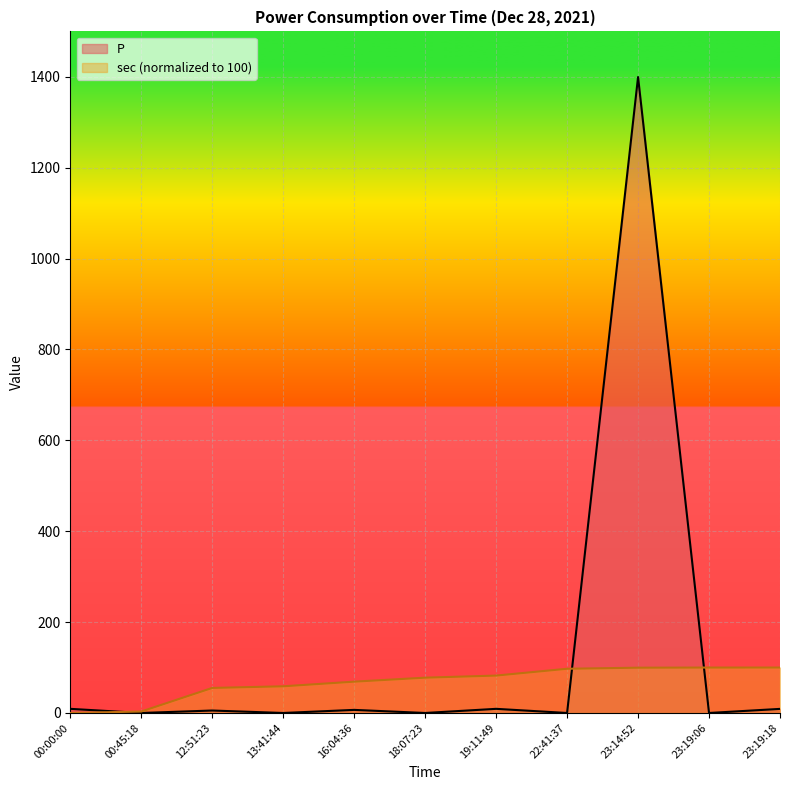

What is the value of the sec_norm point at the 2nd from the left?

3.2